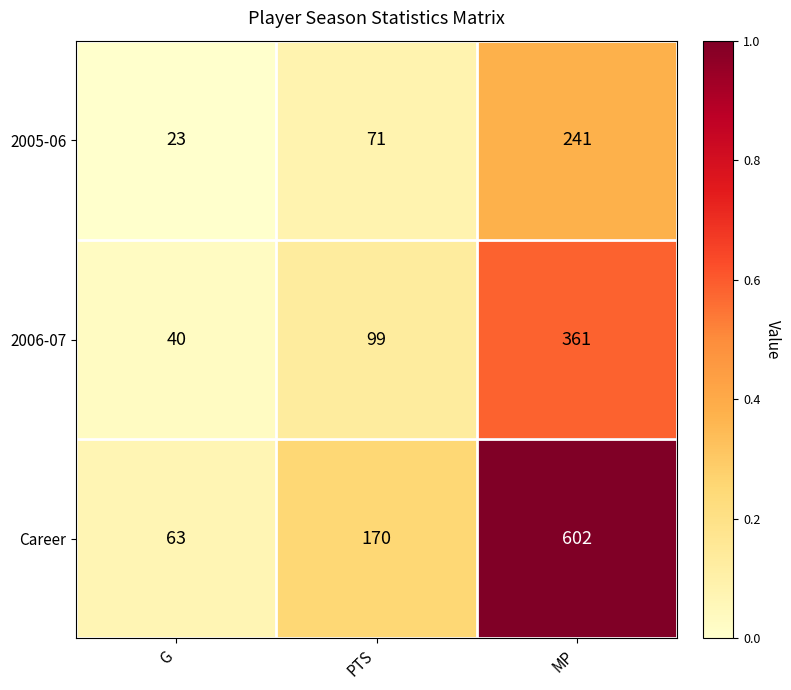

What is the sum of all Career values?

835